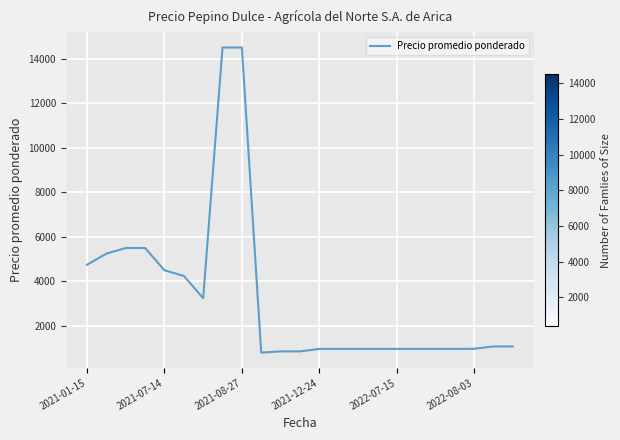

What is the smallest value displayed?

806